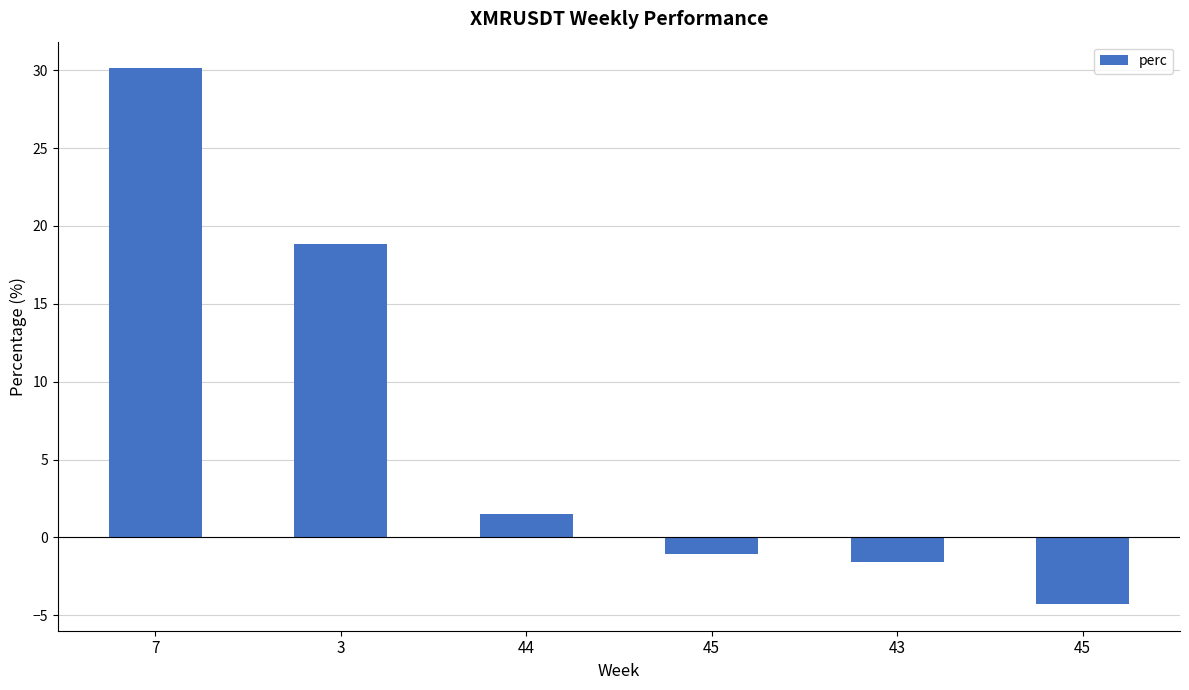

The value at 3 is 18.9. True or false?

True